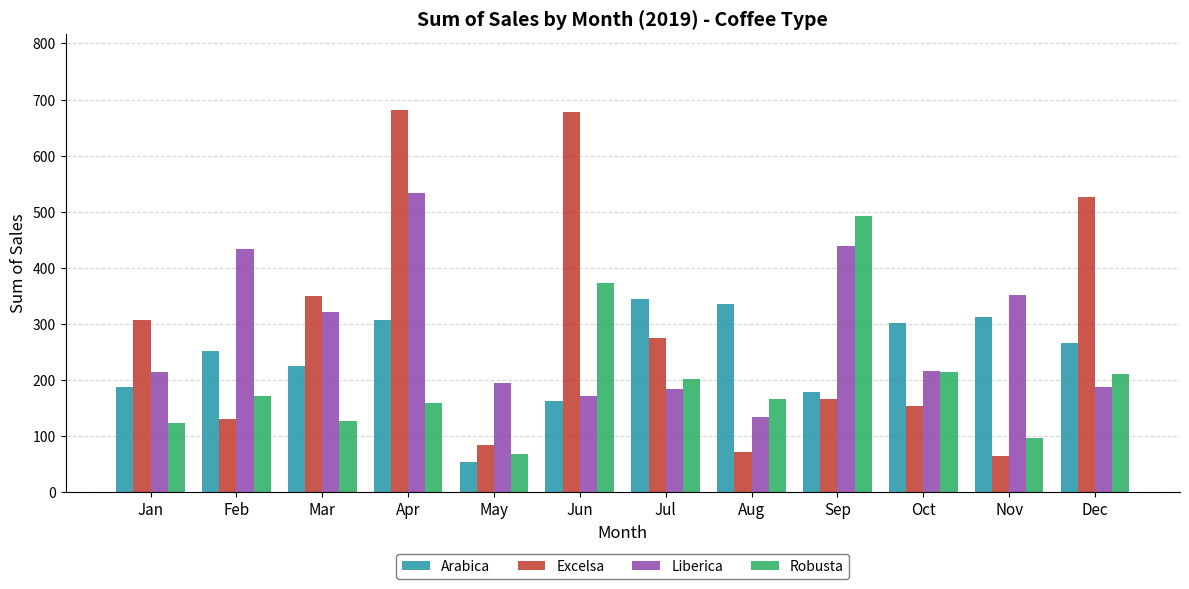

Are the bars grouped side by side (vs. stacked)?

Yes